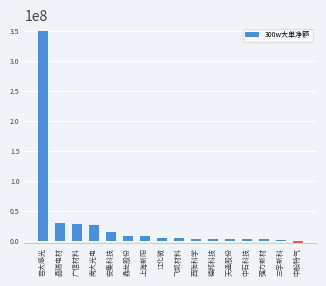

What is the label of the 16th bar from the left?

中船特气